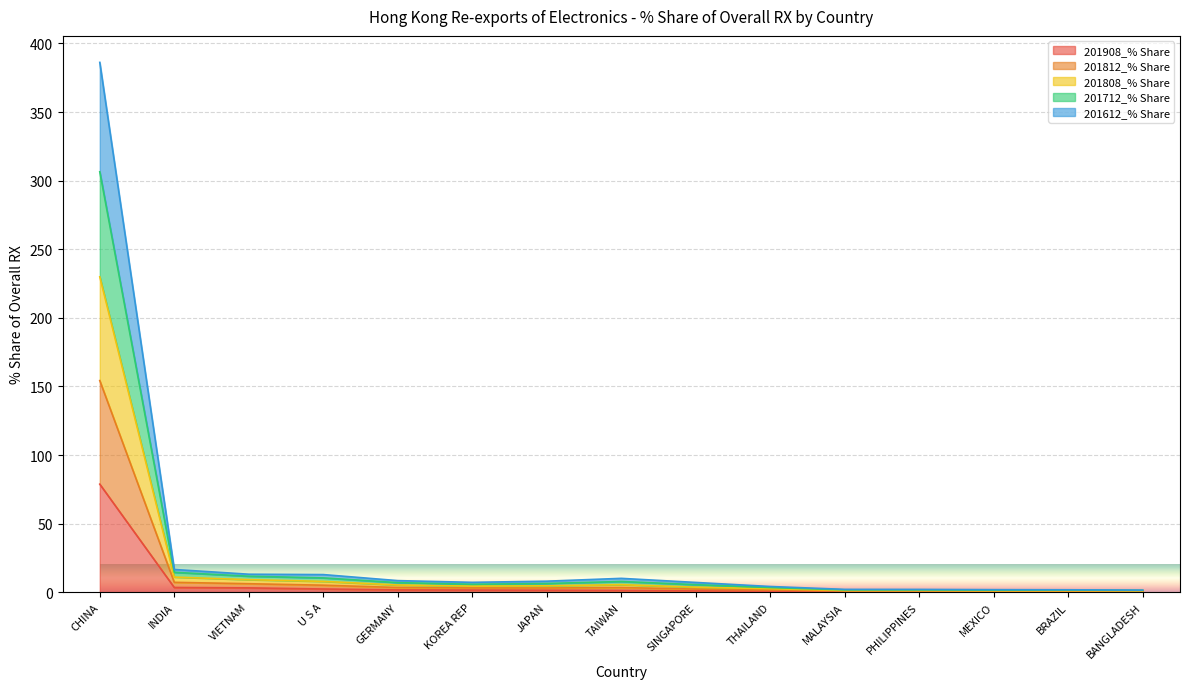

How many distinct data groups are displayed?

5